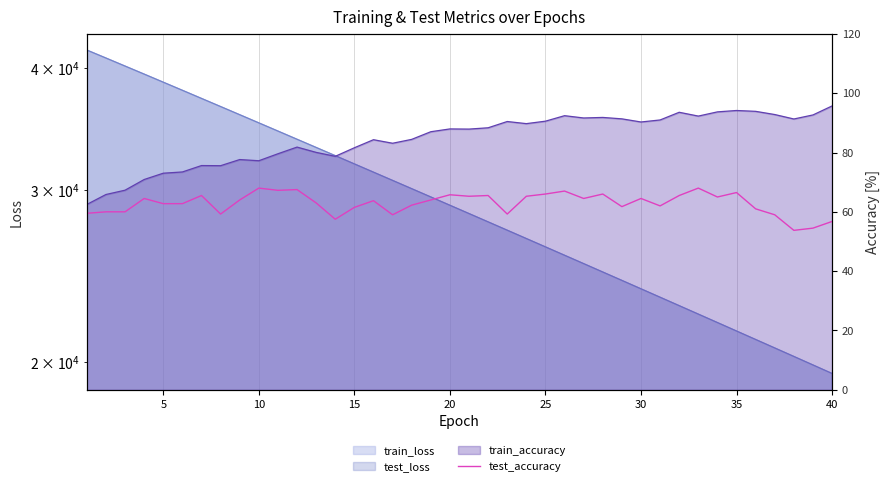

What is the minimum value shown in the chart?

53.8